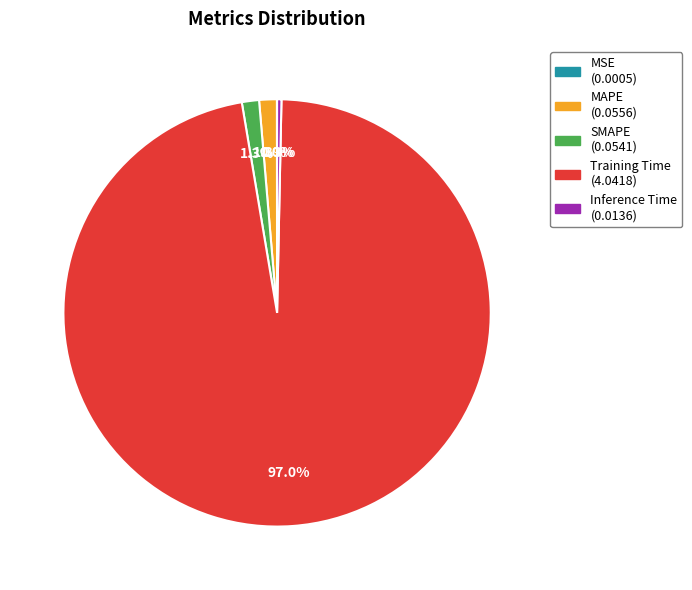

True or false: SMAPE accounts for 11% of the total.

False